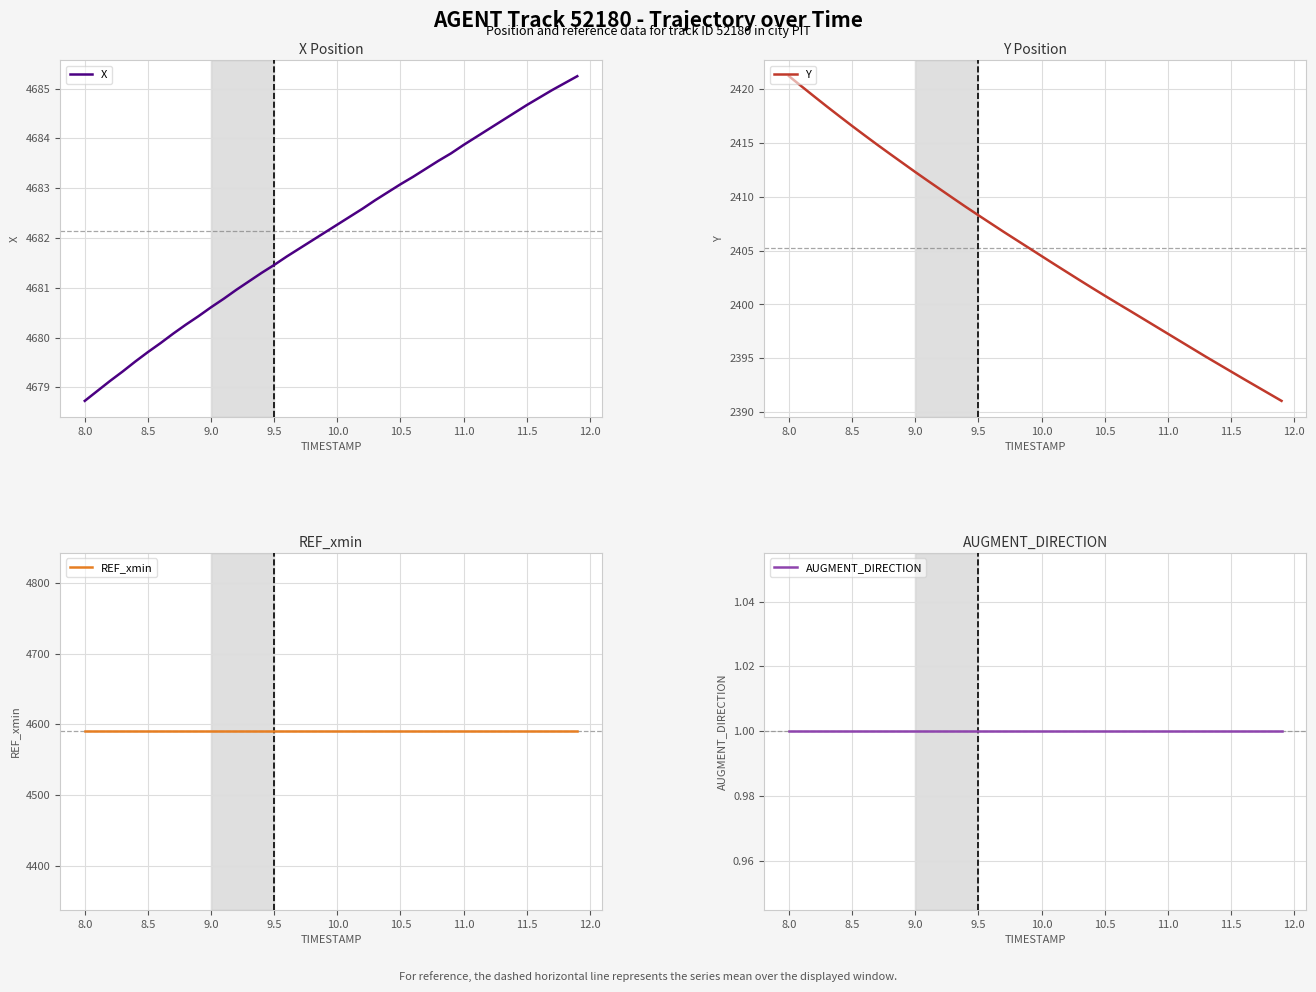

True or false: X has a value of 4681.5 at 9.5.

True